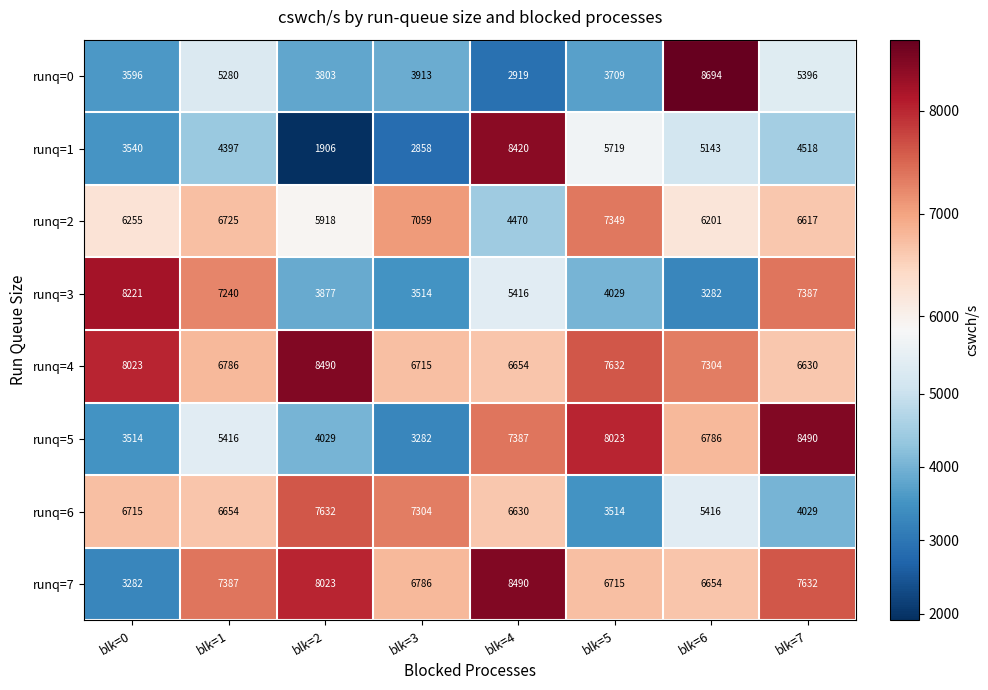

List the labels in order of runq=2 value, smallest first.

blk=4, blk=2, blk=6, blk=0, blk=7, blk=1, blk=3, blk=5